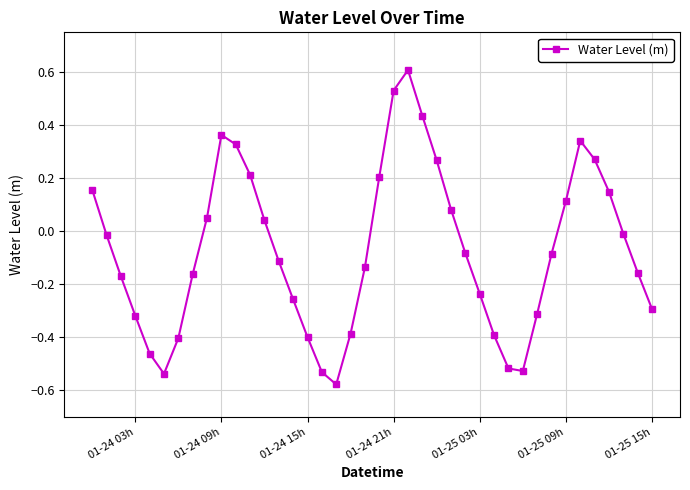

What is the maximum value shown in the chart?

0.6